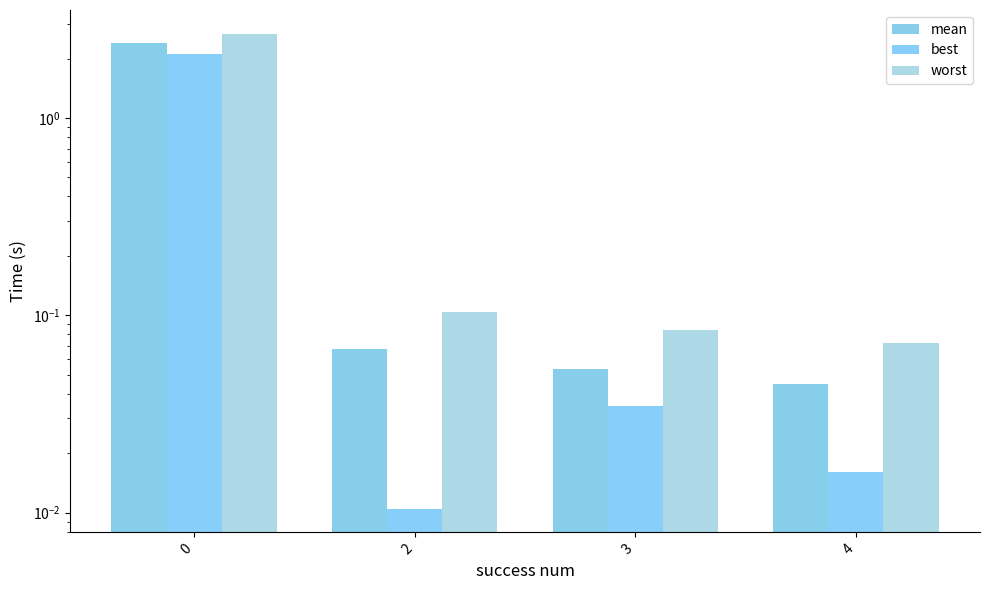

Rank the series by their average value, from lowest to highest.

best, mean, worst